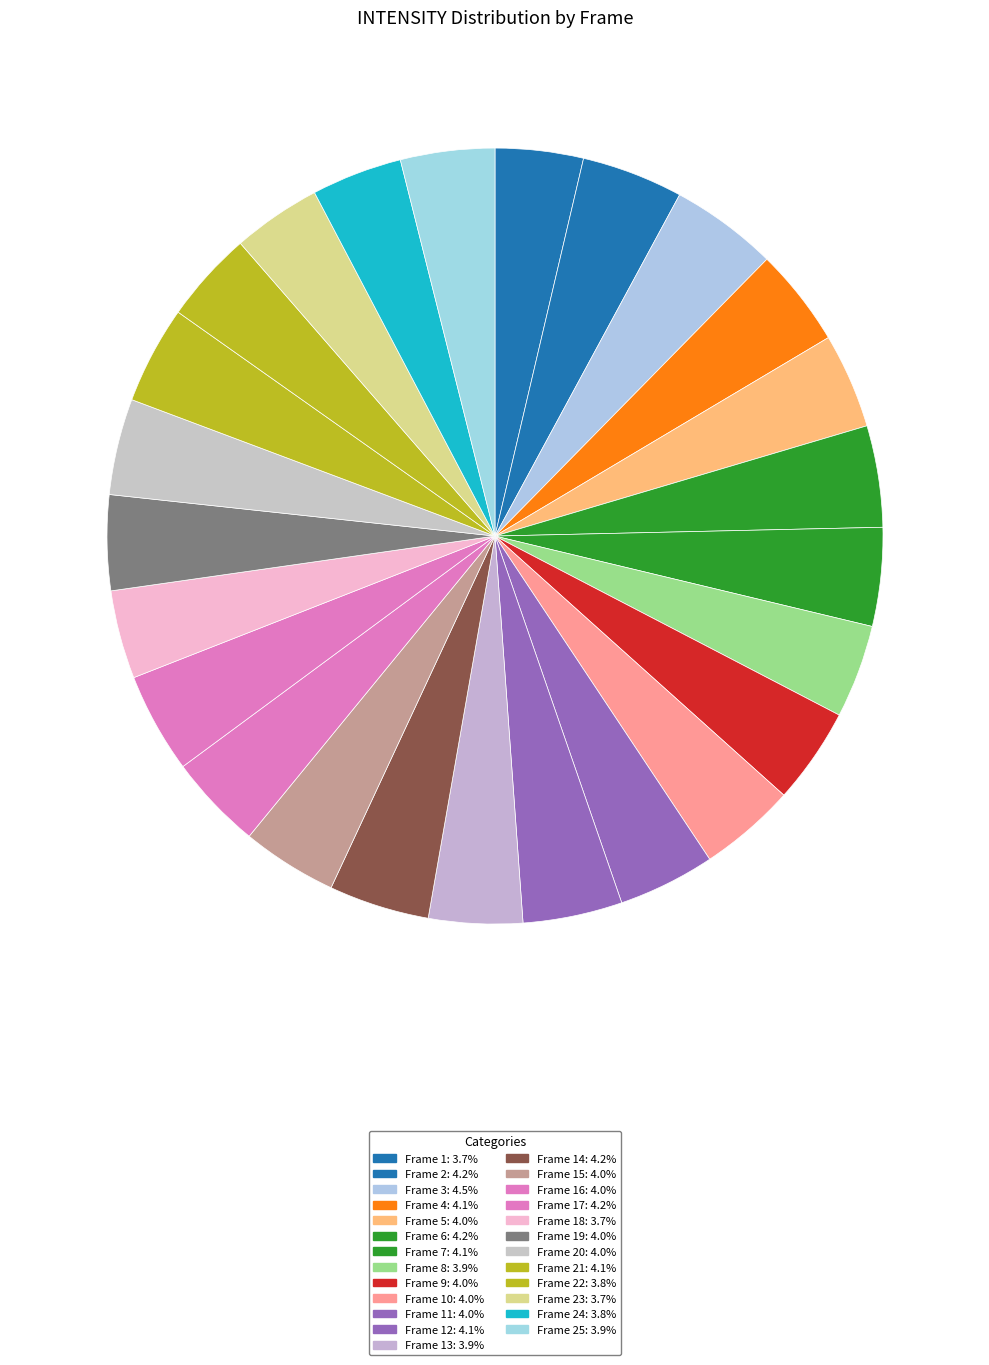

How many slices are in this pie chart?

25